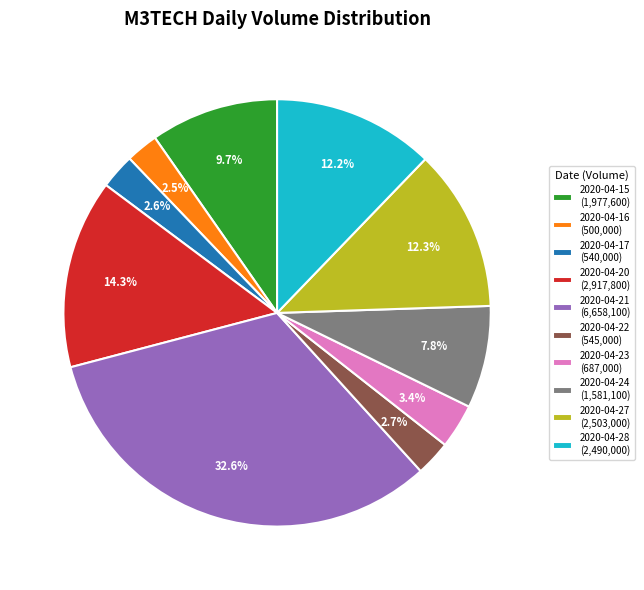

Between 2020-04-16 (500,000) and 2020-04-23 (687,000), which is larger?

2020-04-23 (687,000)